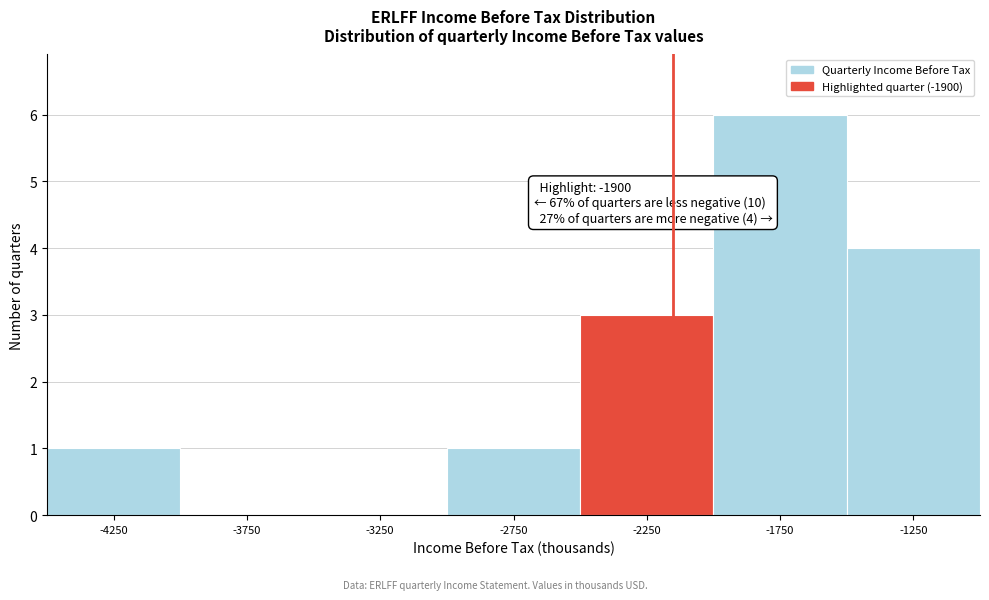

Reading left to right, list all the values displayed in this chart.

-4250=1	-3750=0	-3250=0	-2750=1	-2250=3	-1750=6	-1250=4